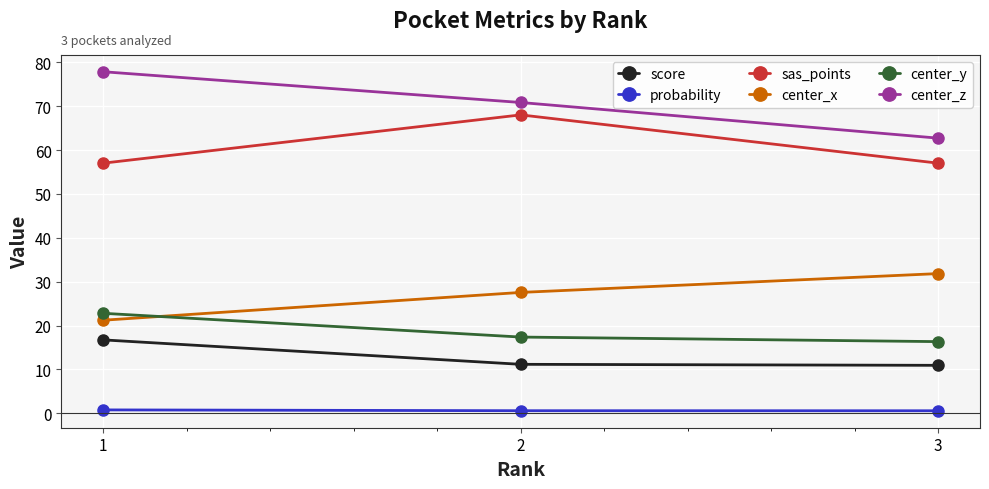

What is the lowest value of the center_z series?

62.7